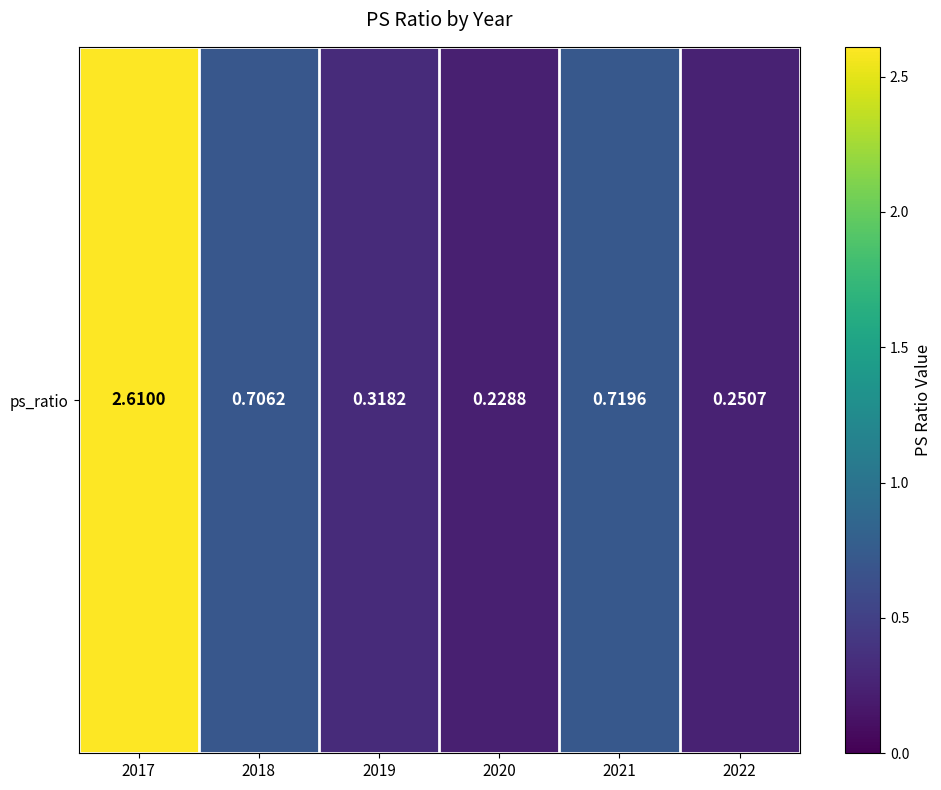

Count the number of data series in this chart.

1